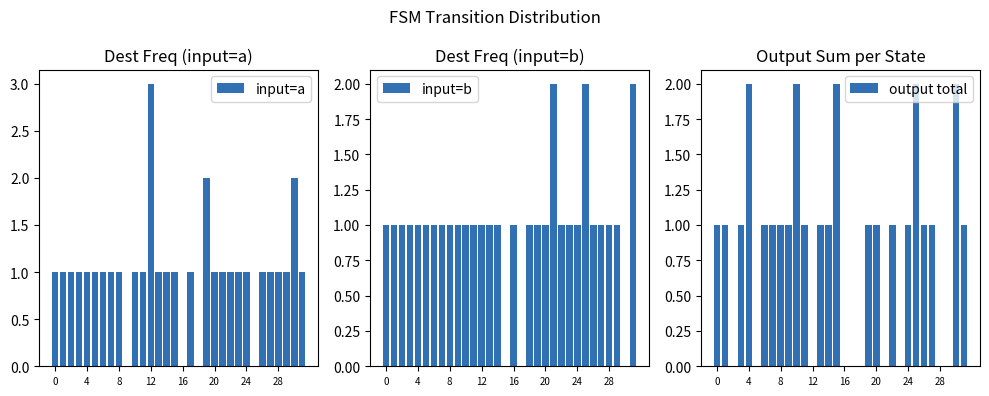

What is the sum of all input=a values?

32